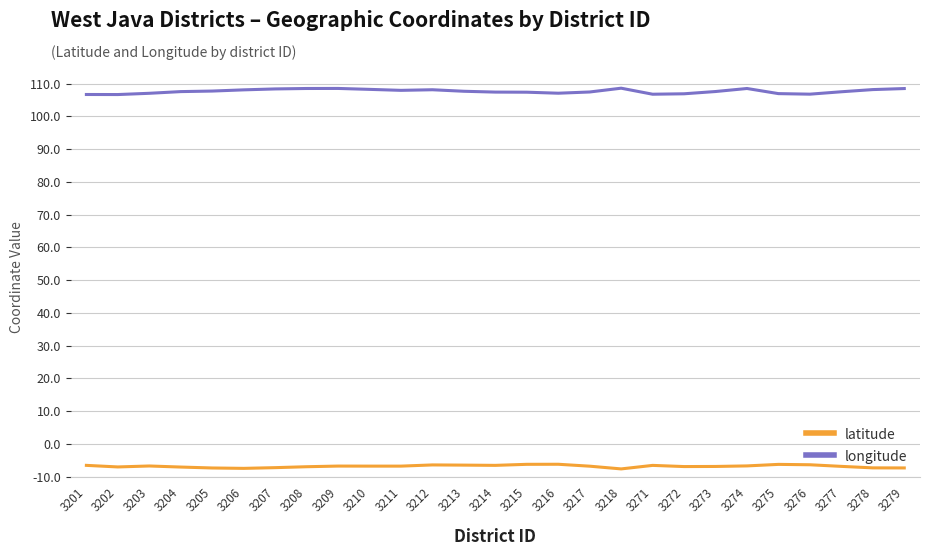

True or false: latitude and longitude intersect in this chart.

False